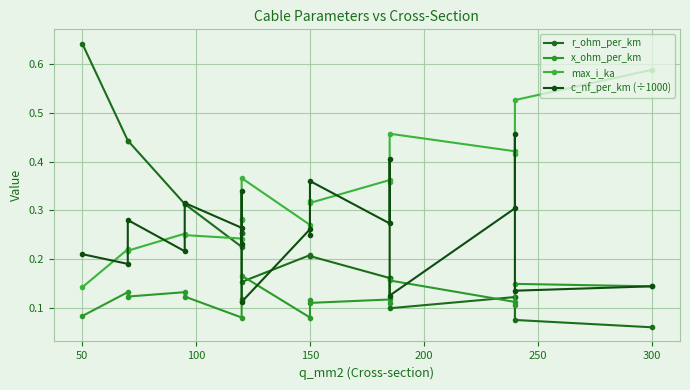

How many times do r_ohm_per_km and max_i_ka cross each other?

1